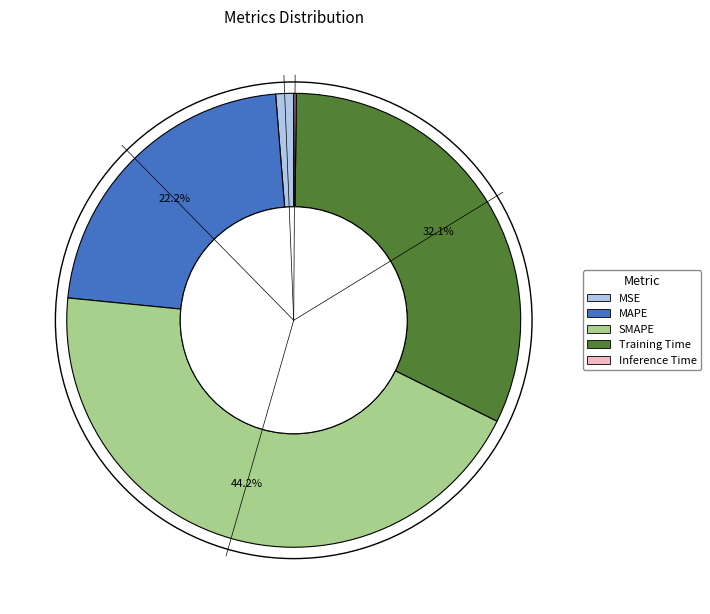

Is there any slice that represents more than half of the pie?

No